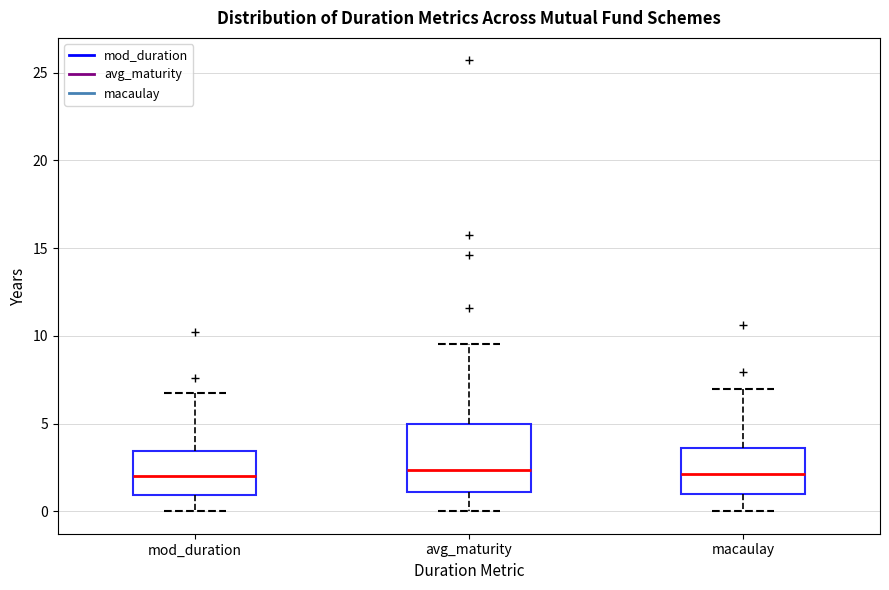

Reading left to right, read every box against the y-axis: the position of its median line, the range the box covers, and the ends of its whiskers. The values are not printed on the chart, so give them approximately, as read against the axis.

mod_duration: median 2.0, box 1.0 to 3.5, whiskers 0.0 to 7.0
avg_maturity: median 2.5, box 1.0 to 5.0, whiskers 0.0 to 9.5
macaulay: median 2.0, box 1.0 to 3.5, whiskers 0.0 to 7.0